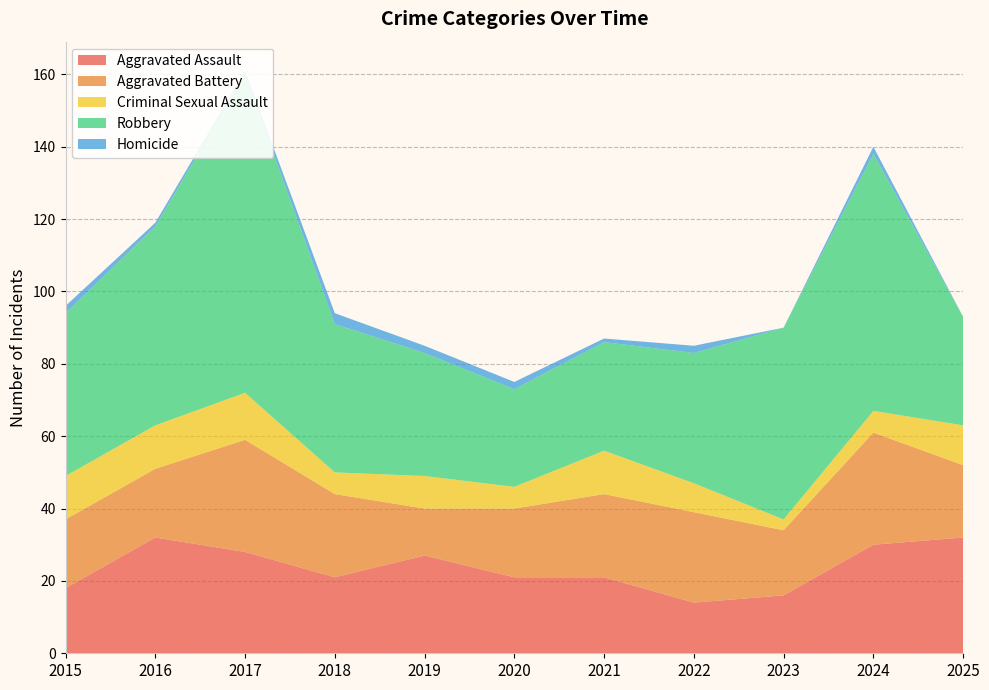

Reading left to right, extract all data points from this chart.

Aggravated Assault: 18	32	28	21	27	21	21	14	16	30	32
Aggravated Battery: 19	19	31	23	13	19	23	25	18	31	20
Criminal Sexual Assault: 12	12	13	6	9	6	12	8	3	6	11
Robbery: 45	55	88	41	34	27	30	36	53	71	30
Homicide: 2	1	1	3	2	2	1	2	0	2	0